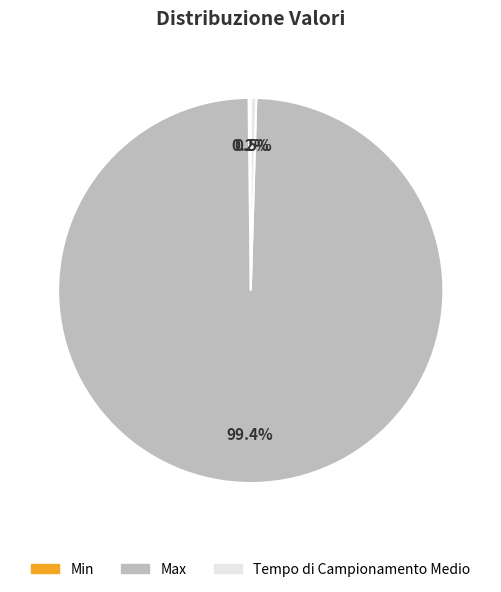

Which slice is the largest?

Max